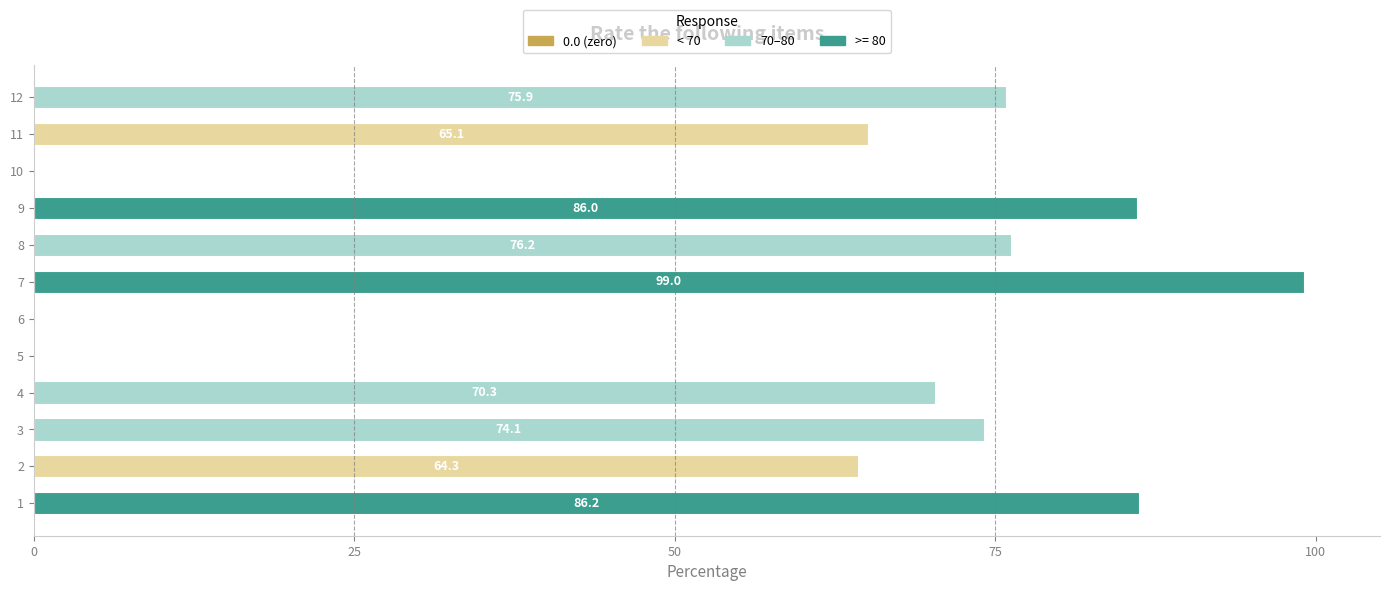

Where is the data nearest to the value 49?

2